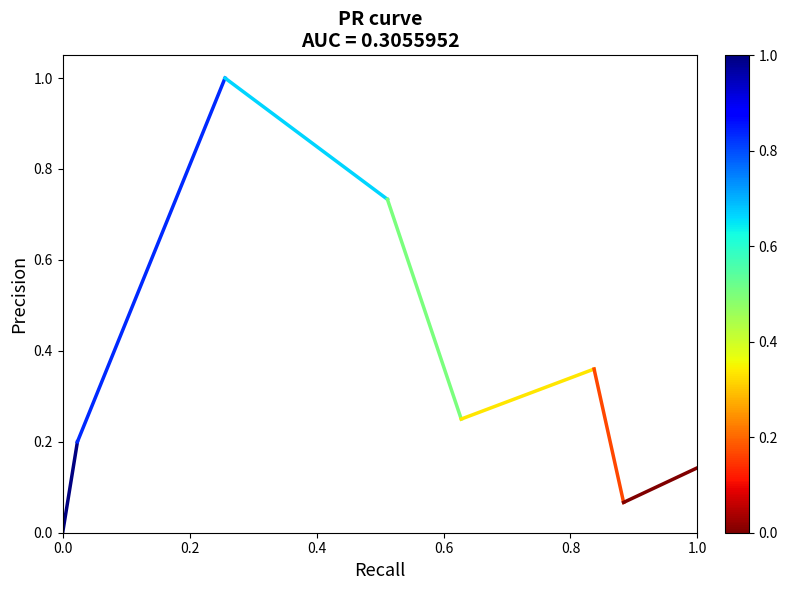

How many distinct data groups are displayed?

1